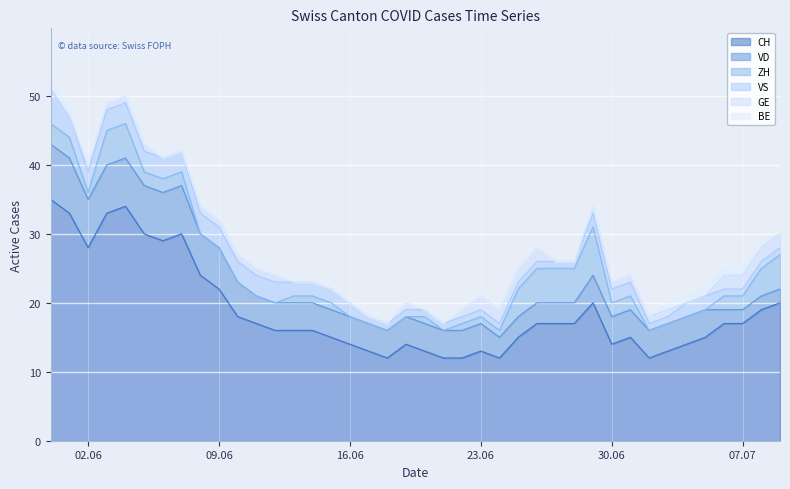

How many ZH values are between 0 and 3?

31